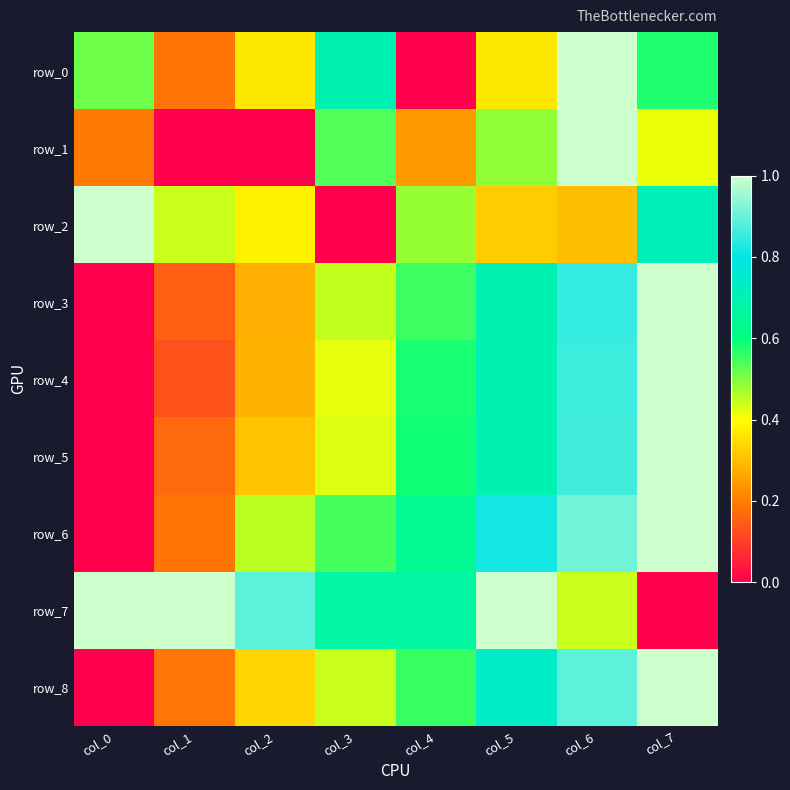

List the series in order of their peak value, lowest first.

row_0, row_1, row_2, row_3, row_4, row_5, row_6, row_7, row_8